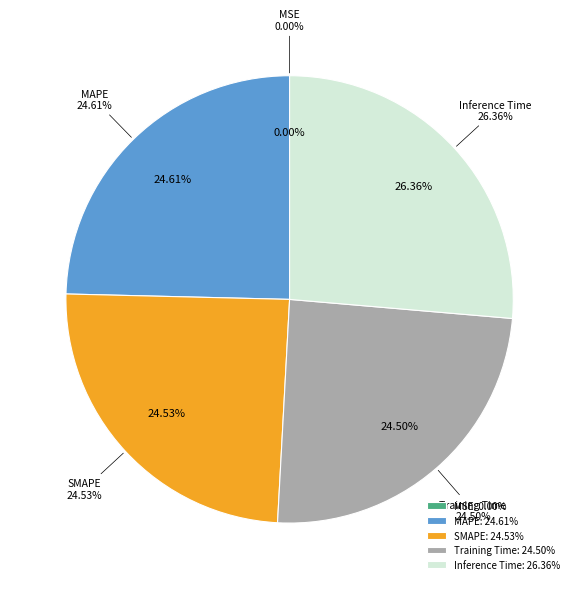

To the nearest percent, what is the difference between the Training Time and Inference Time slice percentages?

2%